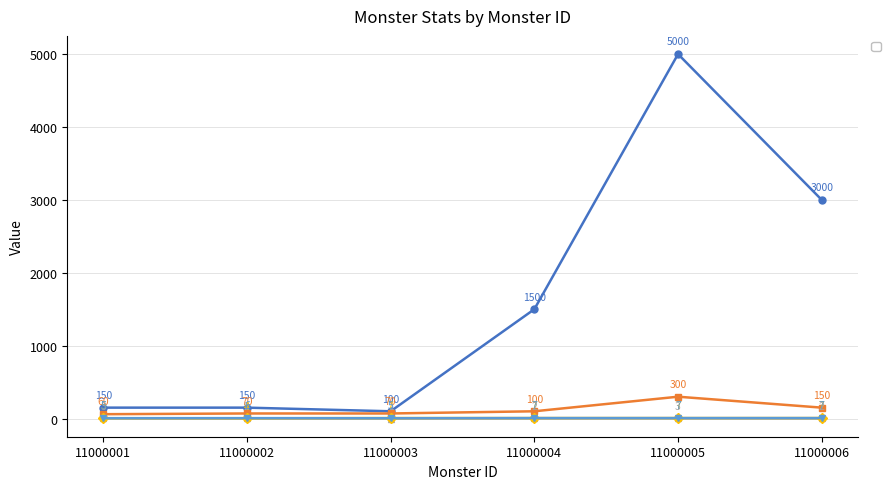

How many values in the _monsterAtkRng series are below 2?

1